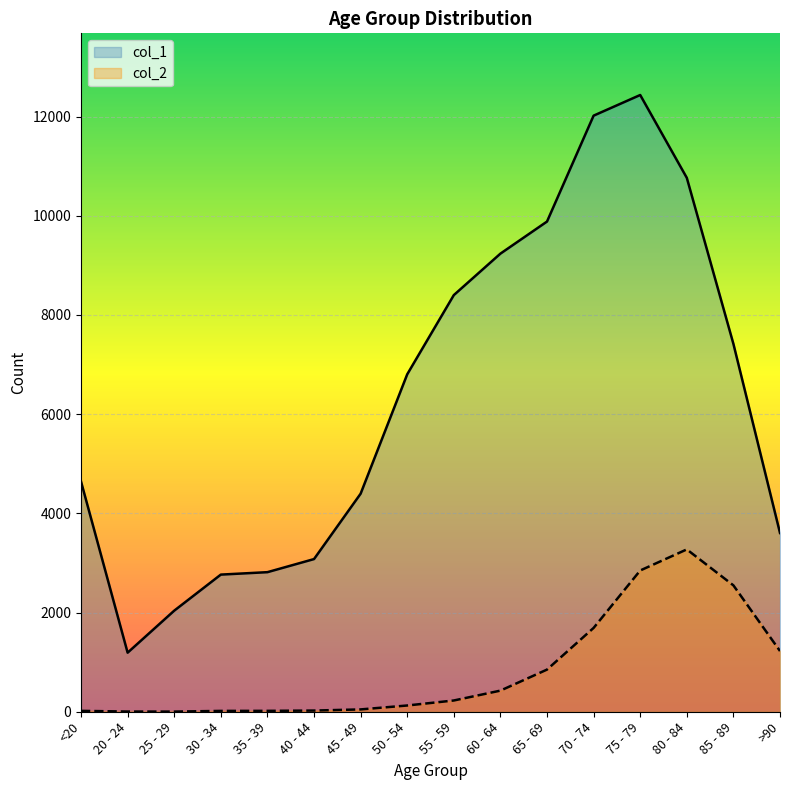

What is the difference between the maximum and minimum values in the col_1 series?

11243